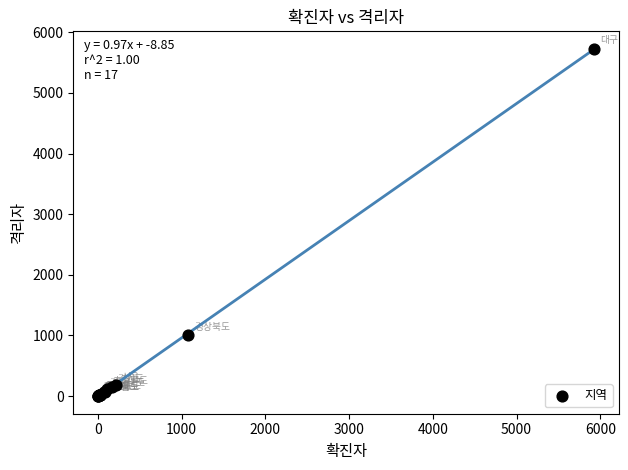

What Y value in the scatter plot is closest to 2866?

999